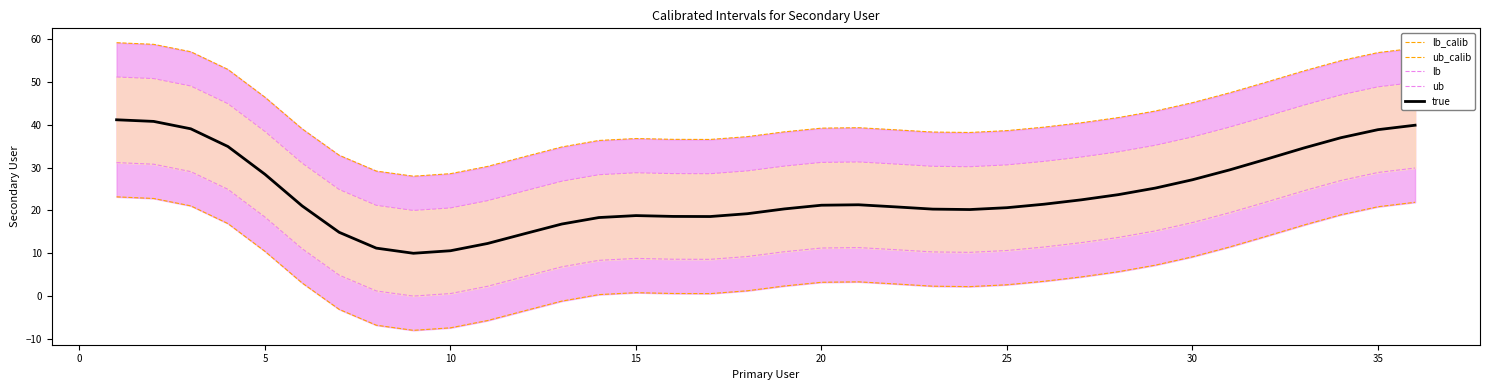

True or false: ub_calib and true intersect in this chart.

False